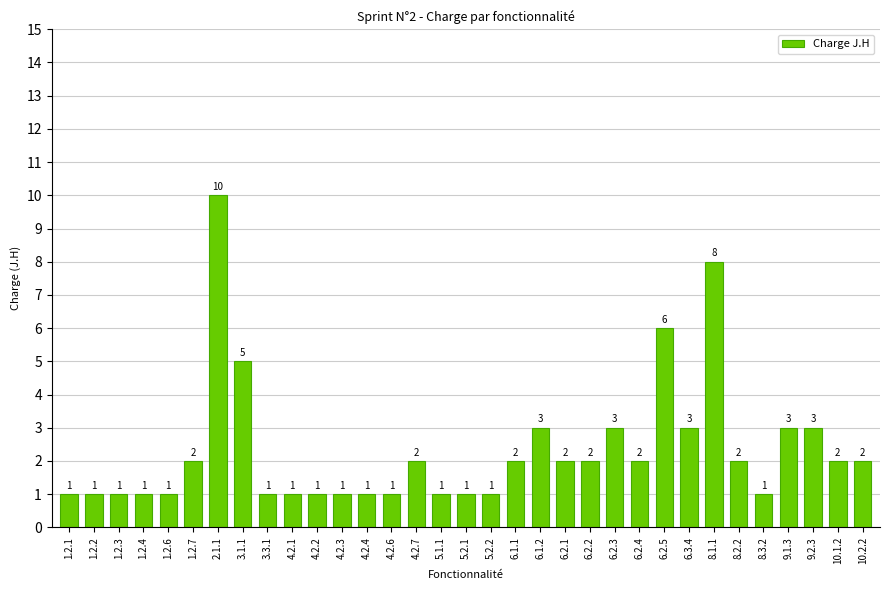

What is the ratio of the value at 8.1.1 to the value at 3.1.1?

1.6